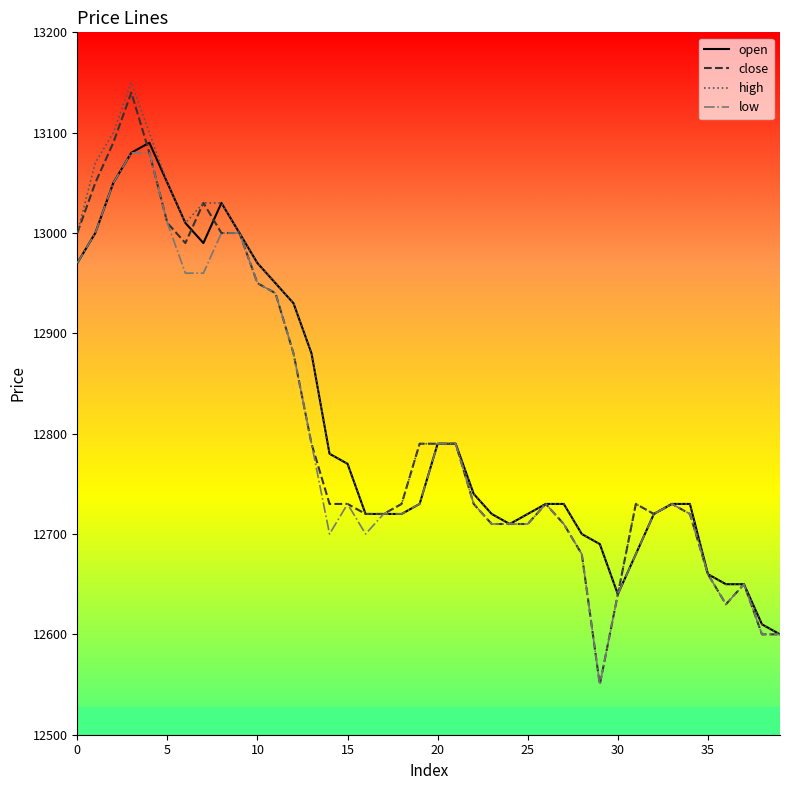

Which series has the largest total across all categories?

high